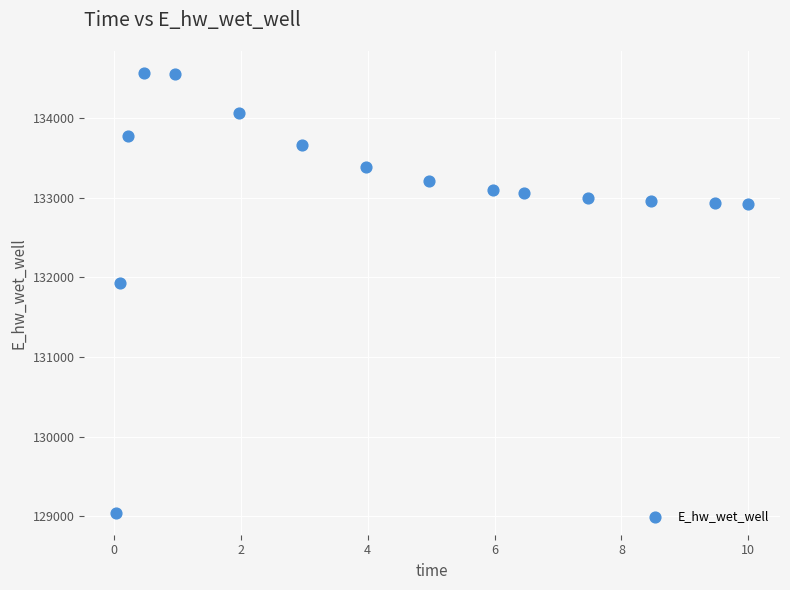

What is the range of X values (max minus min)?

10.0